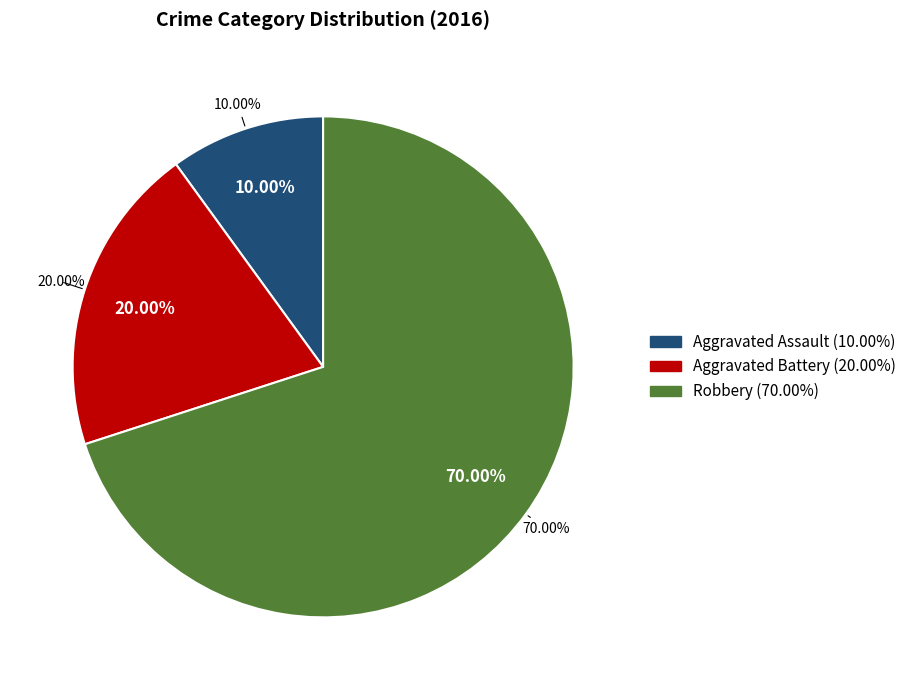

Which category has the biggest portion of the pie?

Robbery